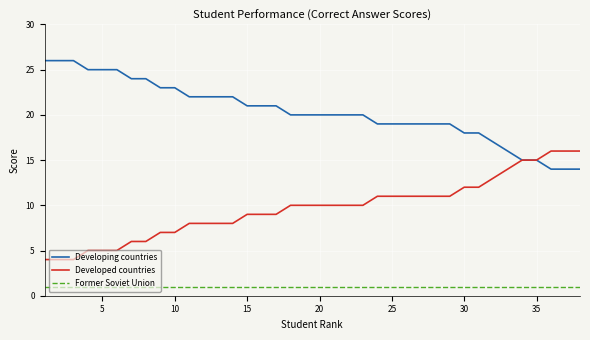

What are all the series names shown in the legend?

Developing countries, Developed countries, Former Soviet Union